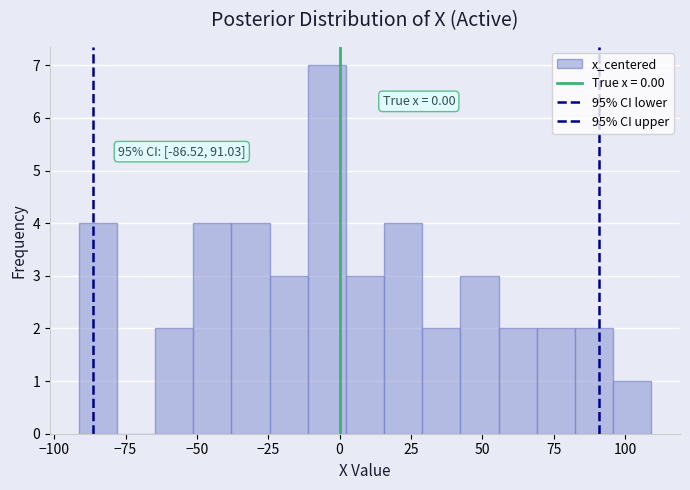

Around what value on the x-axis is the tallest bar? Give the approximate position of its centre, as read against the axis.

-5